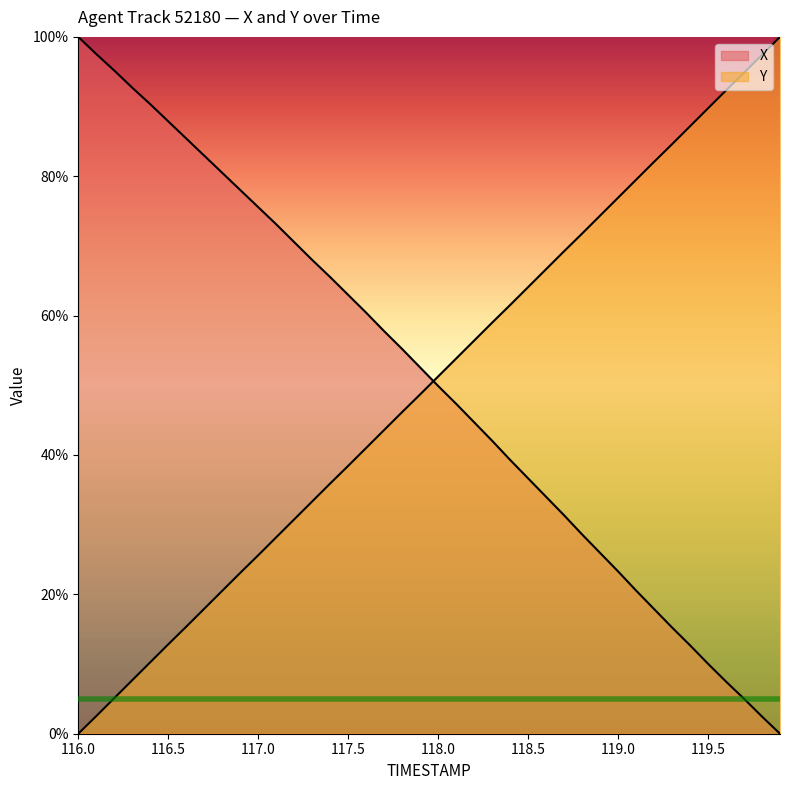

Where is X nearest to the value 50?

118.0